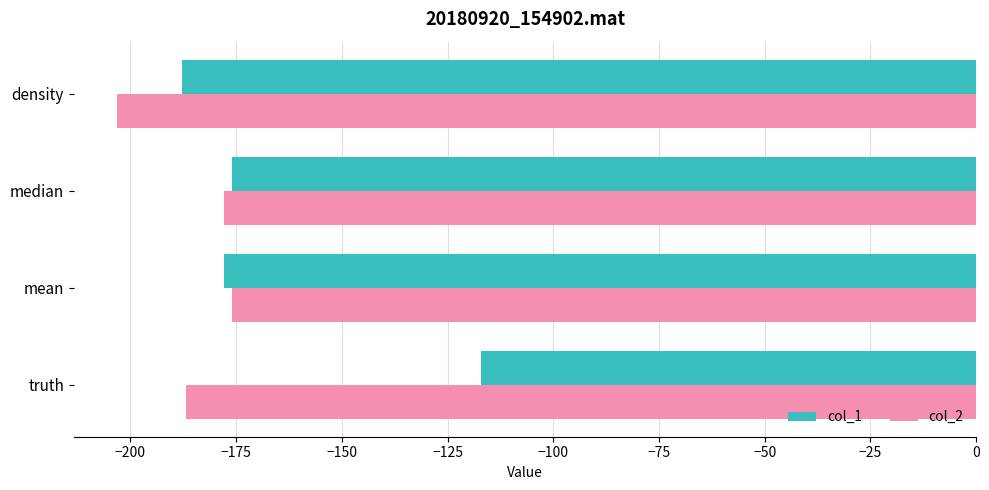

What is the highest value of the col_2 series?

-176.0